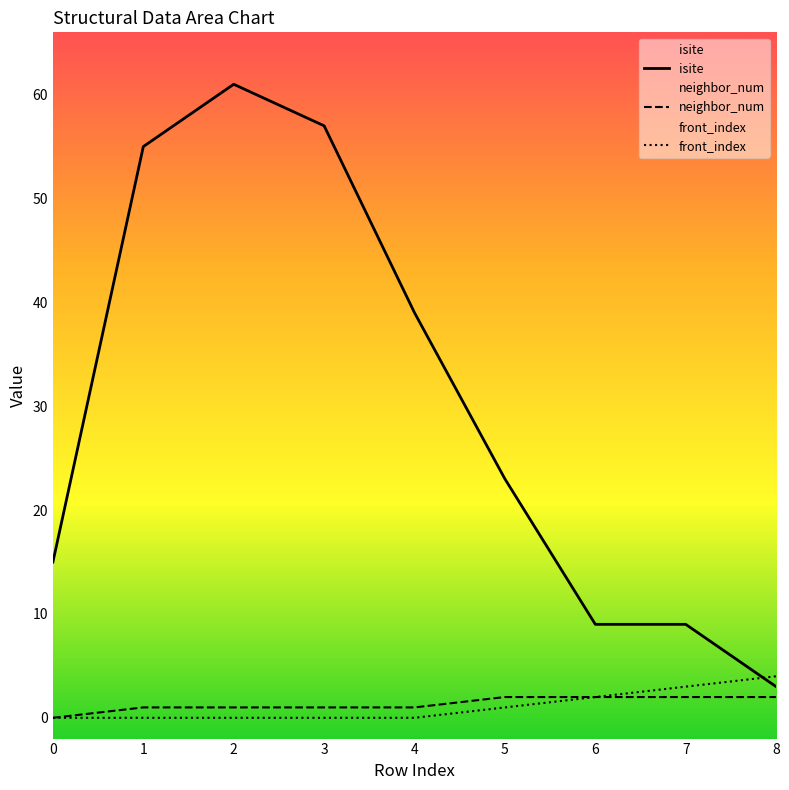

What is the value of the isite point at the 3rd from the left?

61